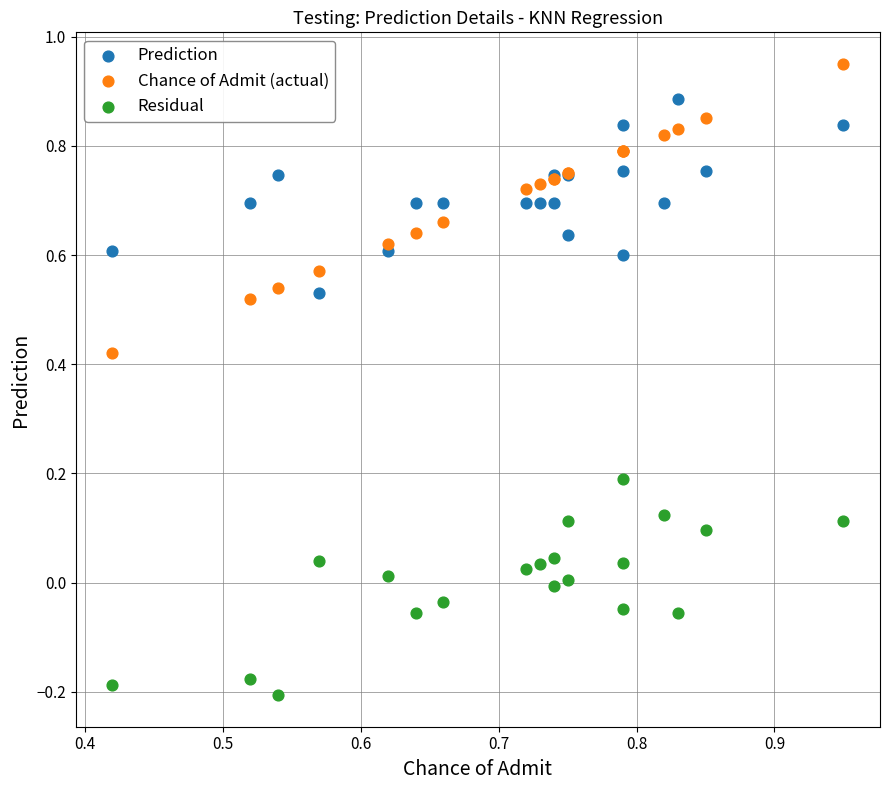

Which series has the widest spread of Y values?

Chance of Admit (actual)